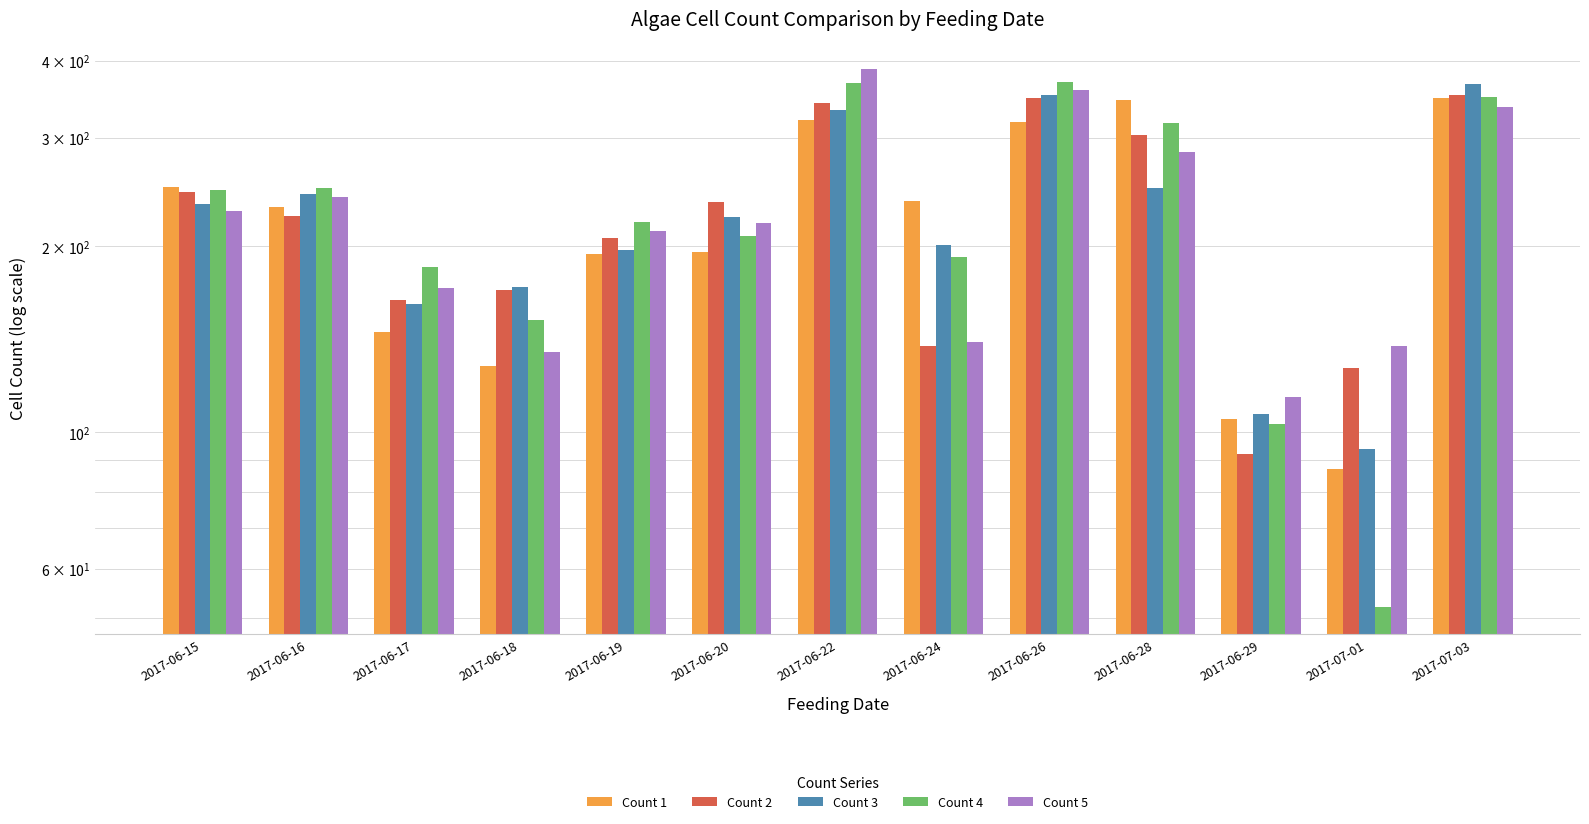

Which series has the largest total across all categories?

Count 4